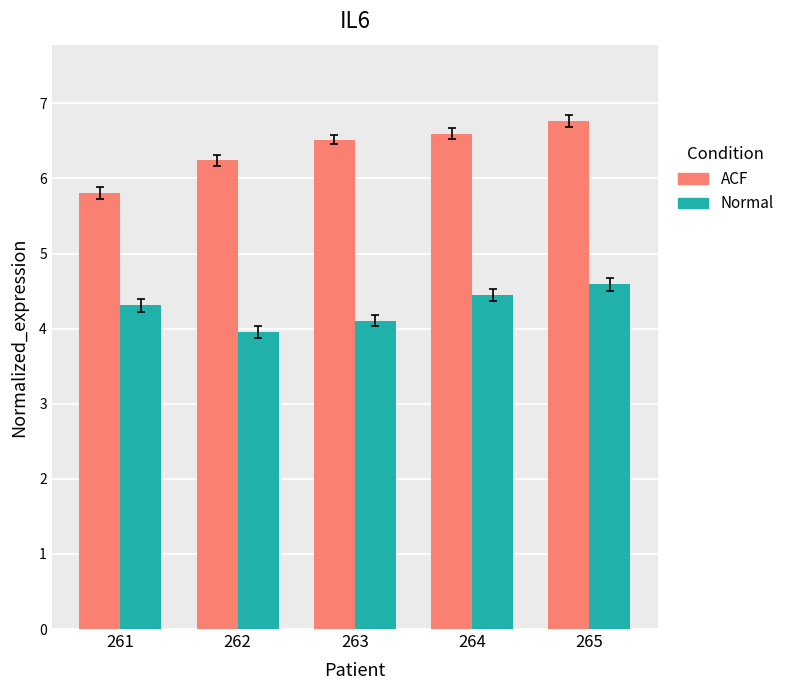

The Normal series shows 4.3 at 261. True or false?

True